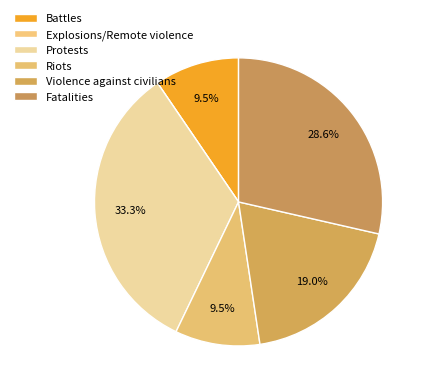

Between Explosions/Remote violence and Battles, which is larger?

Battles